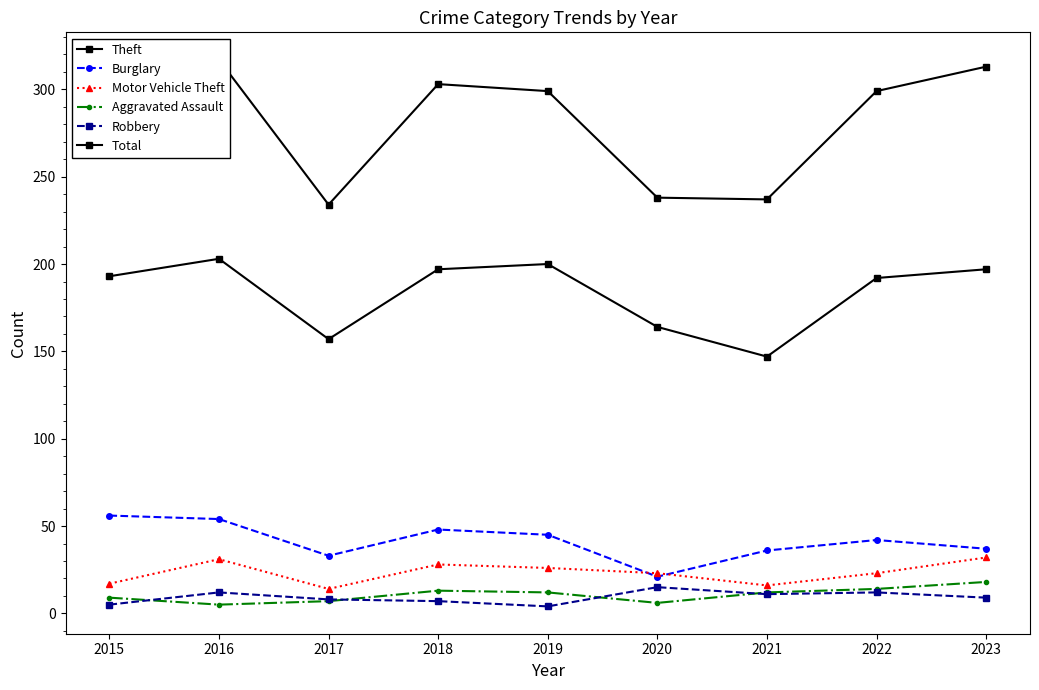

In Total, how many points are lower than both neighbors (excluding endpoints)?

2